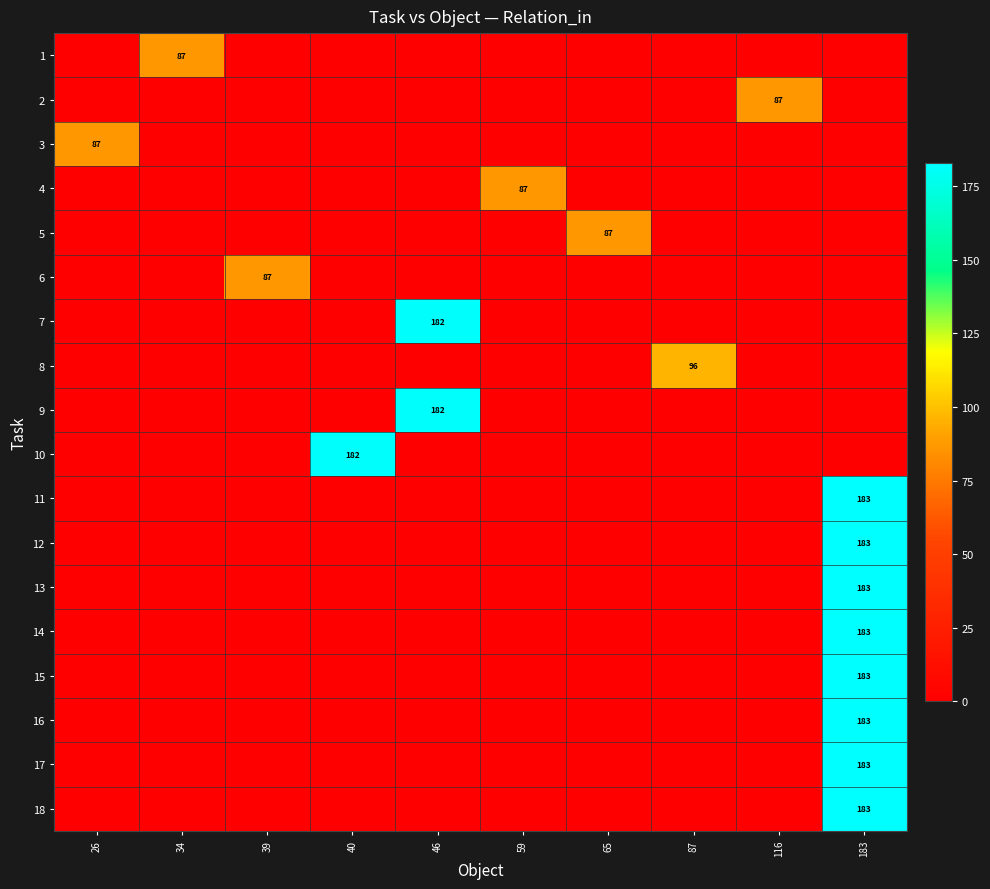

How many values in row_2 are above zero?

1